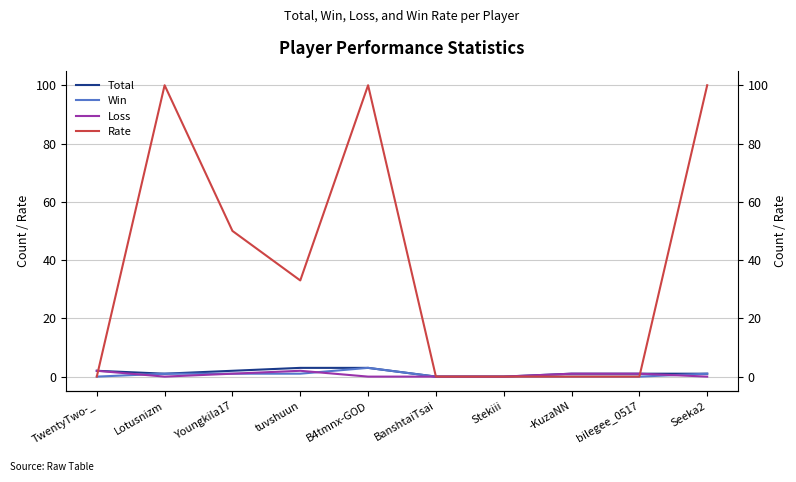

Reading left to right, what are all the values shown in this chart?

Total: 2	1	2	3	3	0	0	1	1	1
Win: 0	1	1	1	3	0	0	0	0	1
Loss: 2	0	1	2	0	0	0	1	1	0
Rate: 0	100	50	33	100	0	0	0	0	100